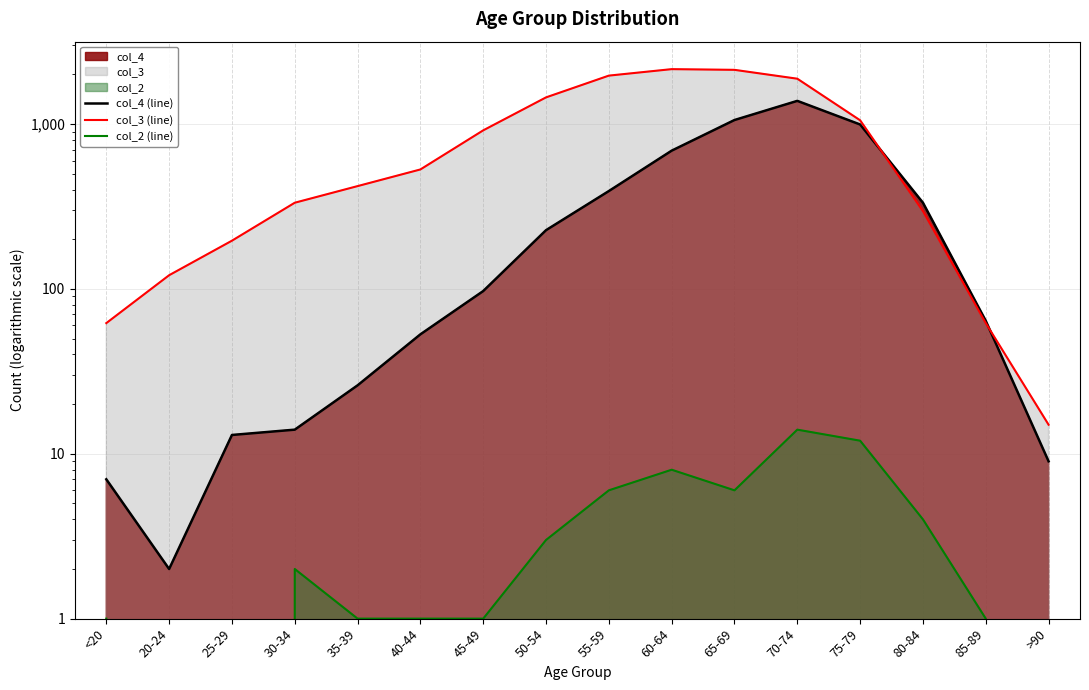

What value does the col_4 (line) series have at 20-24?

2